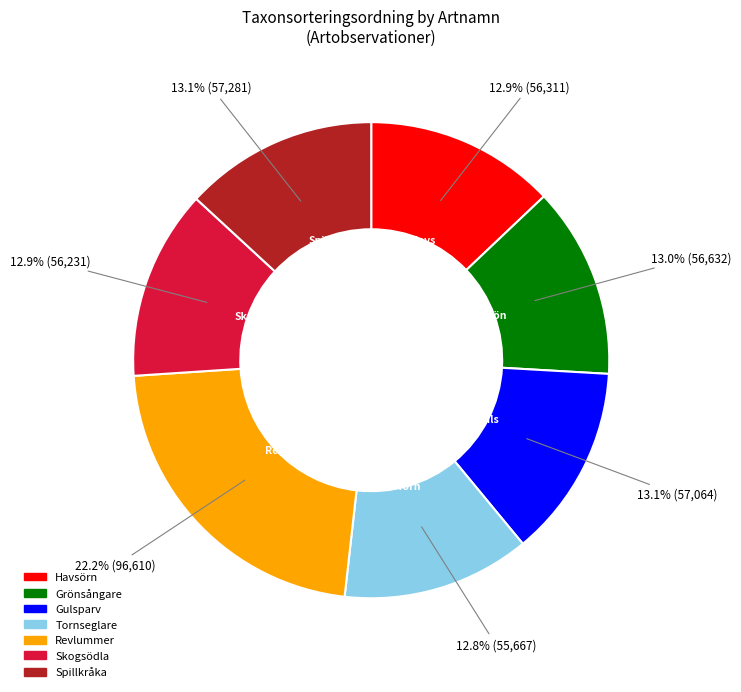

Is Havsörn the majority of the pie?

No